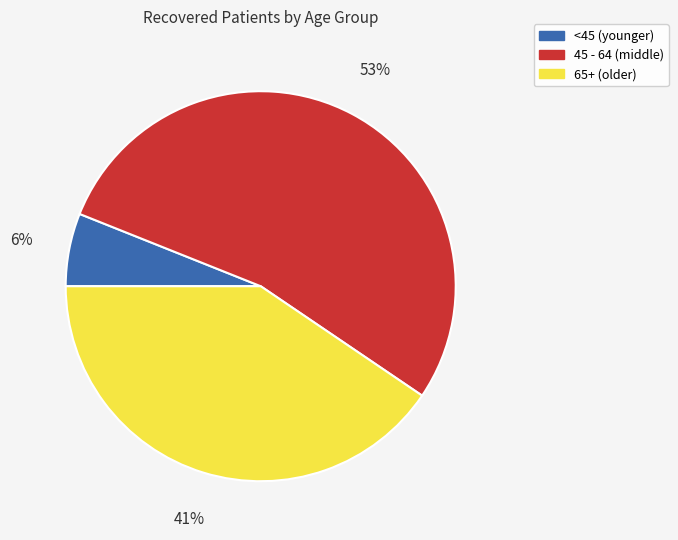

To the nearest percent, what is the combined percentage of 45 - 64 (middle) and <45 (younger)?

59%